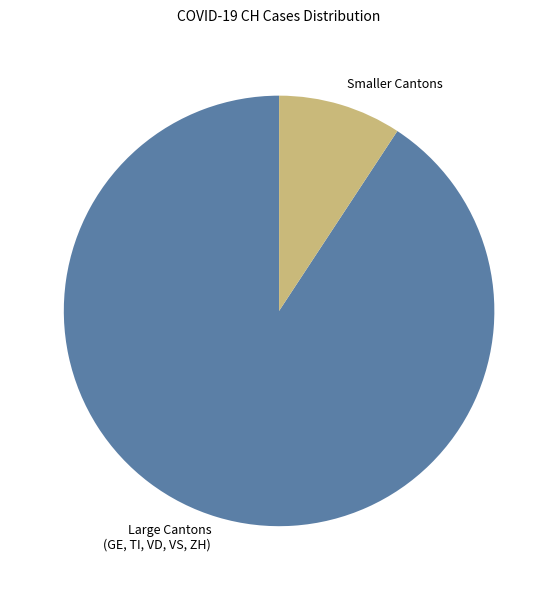

Is it true that Smaller Cantons is 1% of the pie?

False